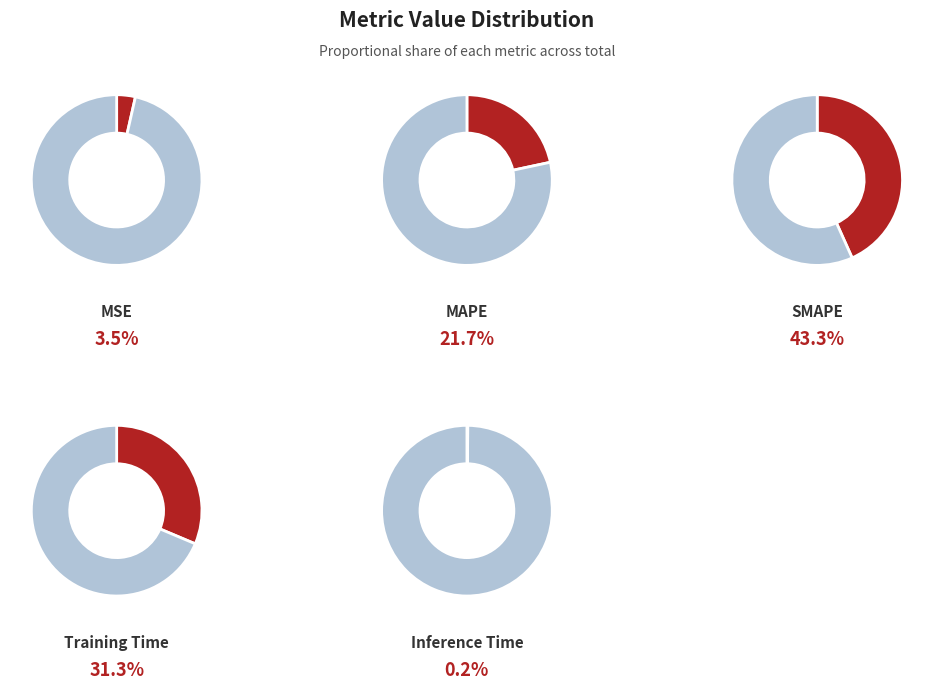

Does any single category account for the majority?

No